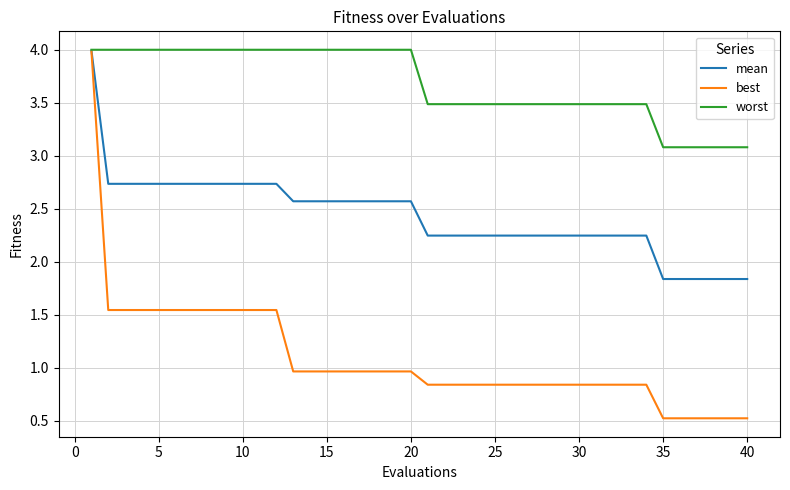

Is this an area chart (filled region under the line)?

No